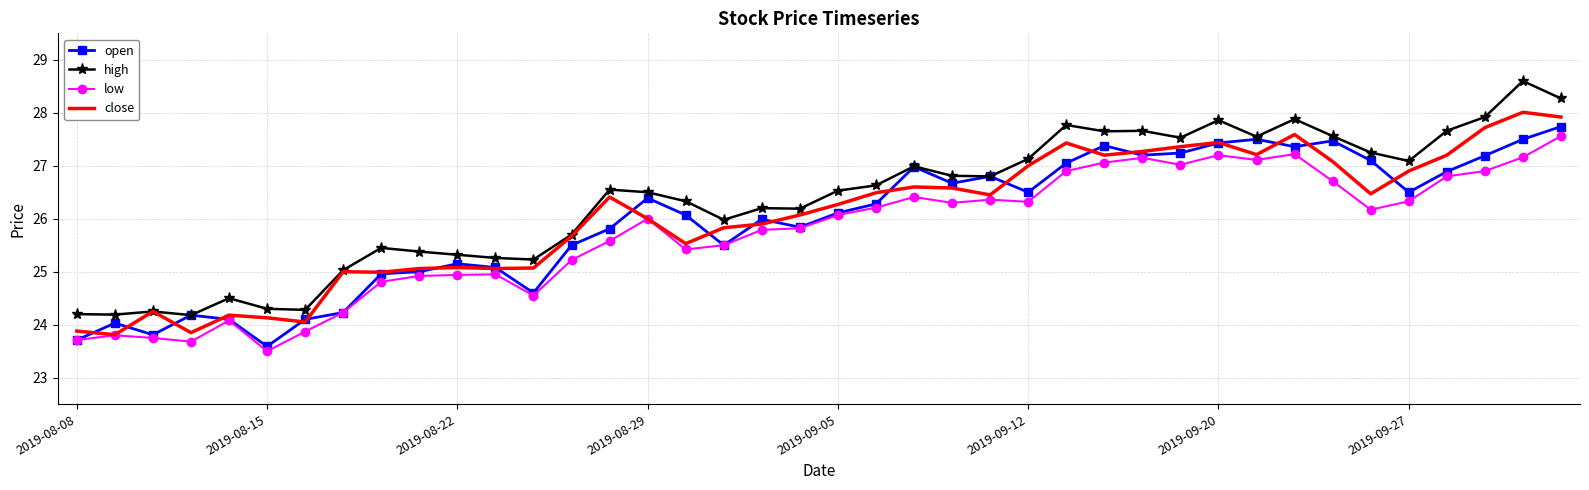

What is the minimum value for high?

24.2